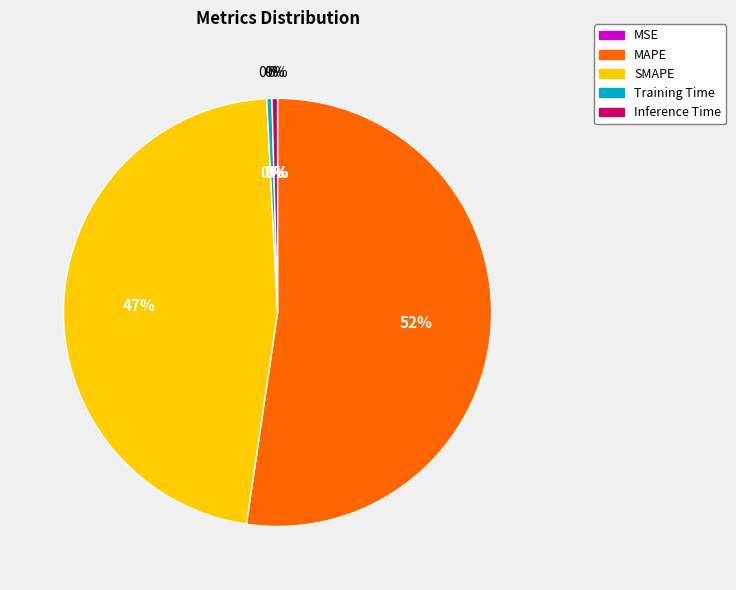

What is the smallest slice in the pie chart?

MSE